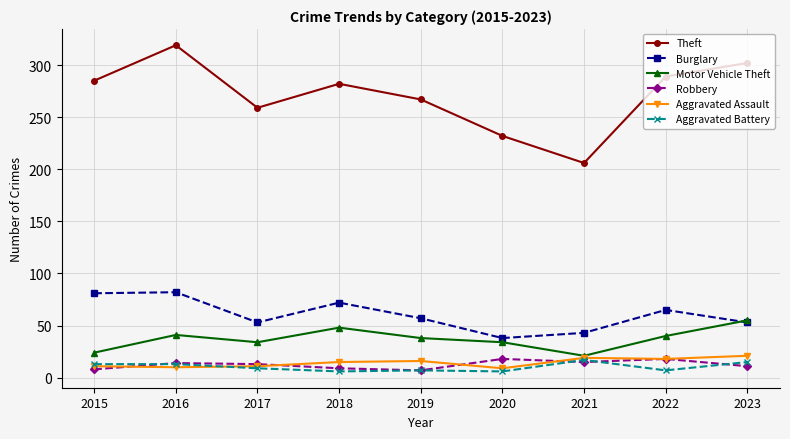

True or false: Aggravated Assault and Burglary intersect in this chart.

False